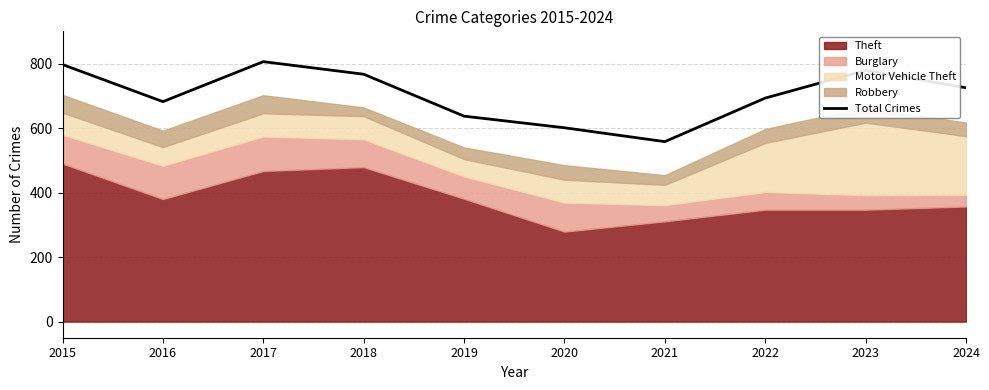

How many lines are shown in the chart?

1